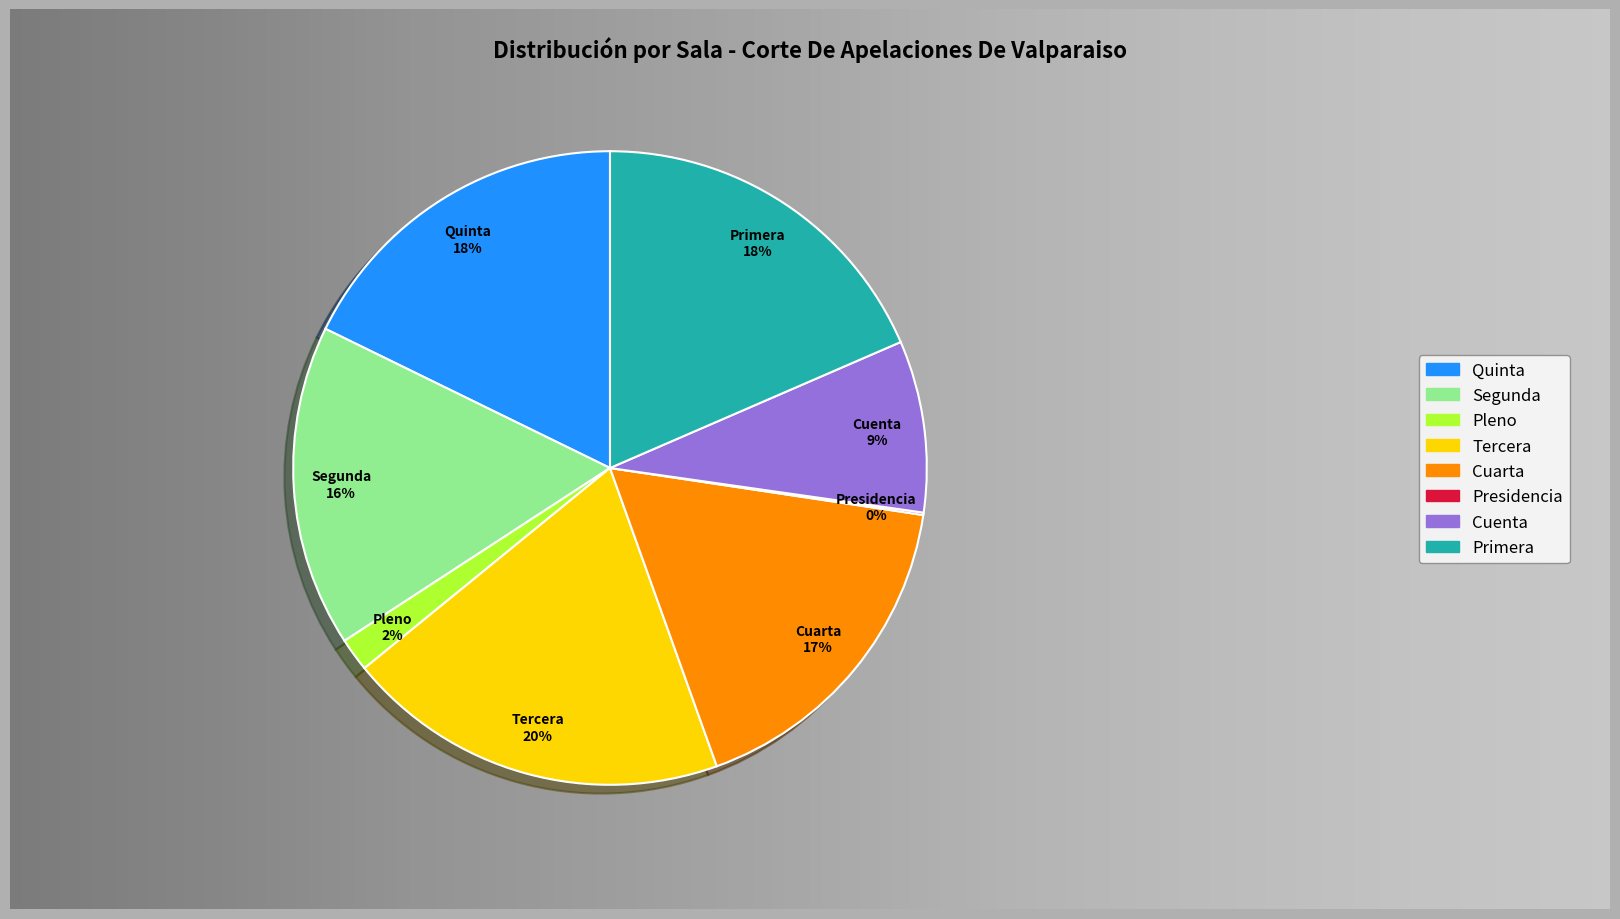

To the nearest percent, what is the average slice percentage?

12%